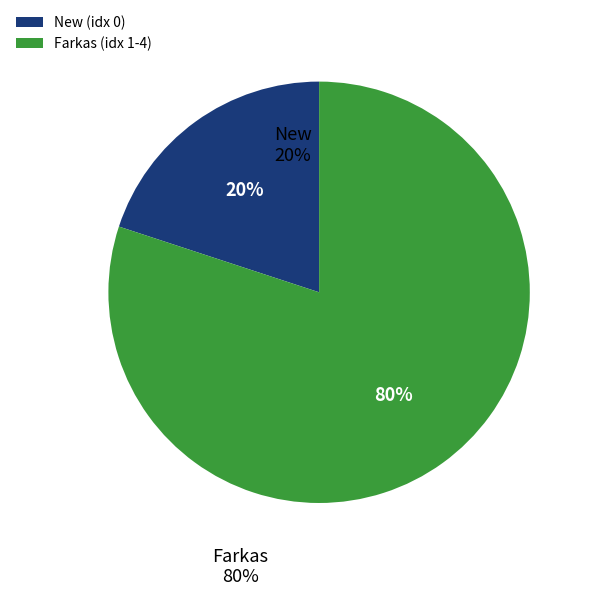

To the nearest percent, what portion does 0 represent?

20%